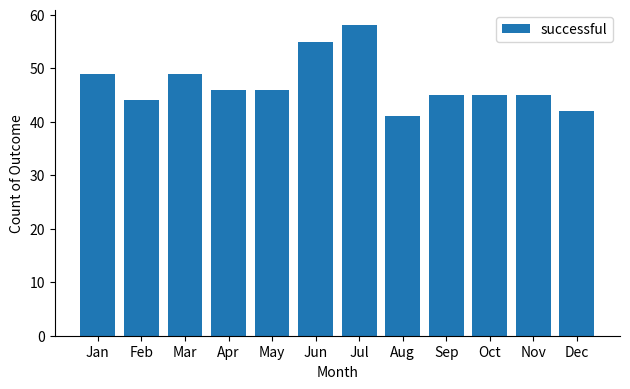

What is the value of the 5th bar from the left?

46